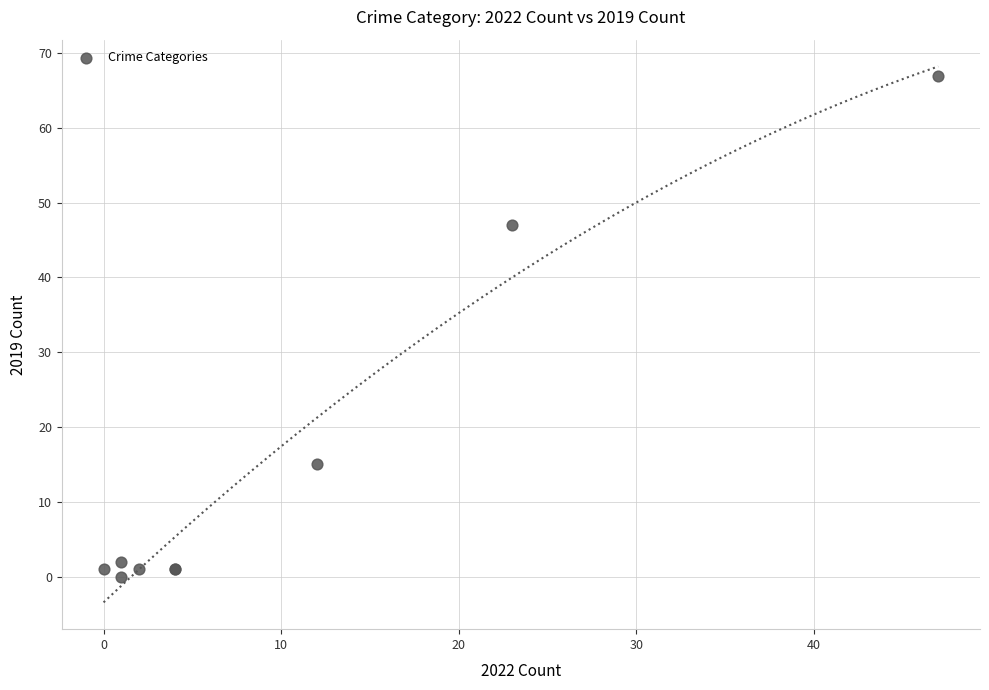

What Y value in the scatter plot is closest to 33?

47